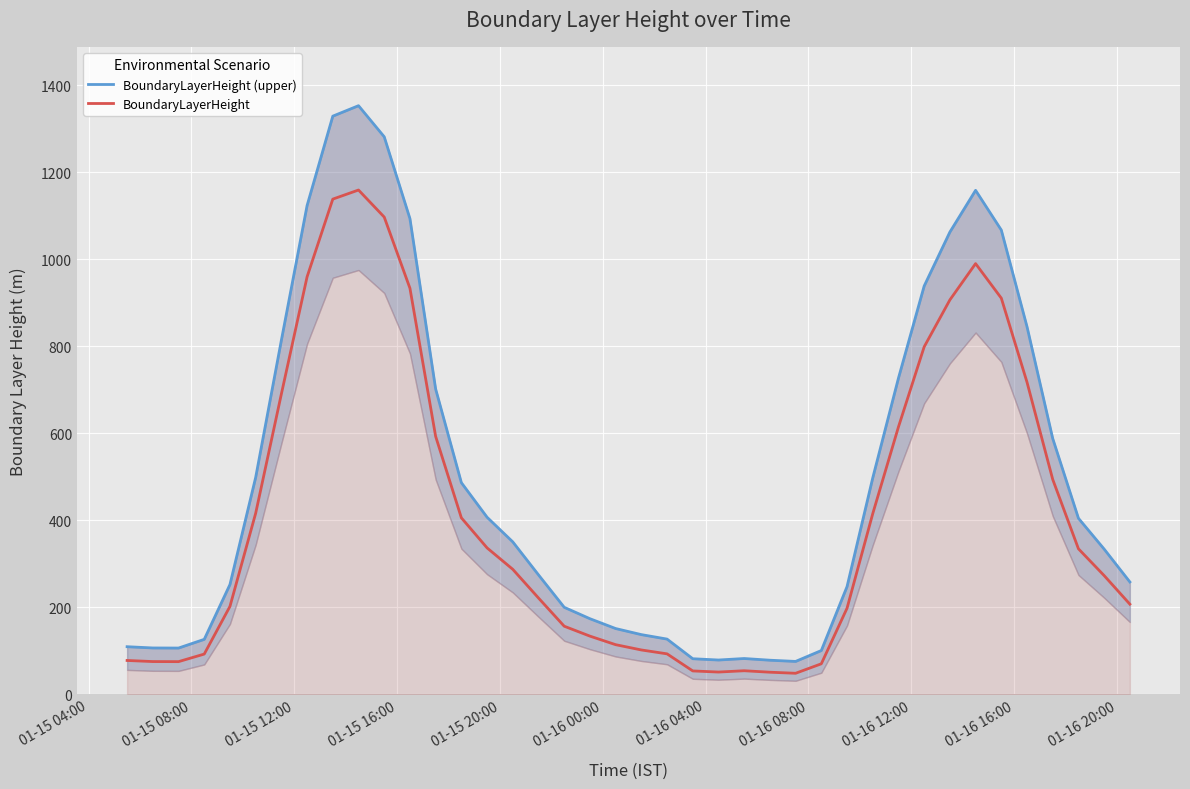

True or false: BoundaryLayerHeight and BoundaryLayerHeight (upper) intersect in this chart.

False